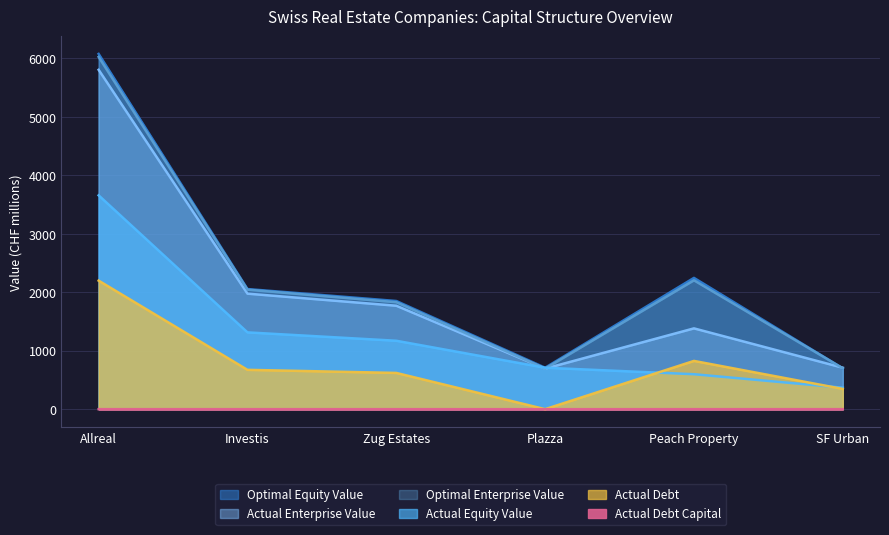

What is the minimum value for optimal_equity_value?

697.4